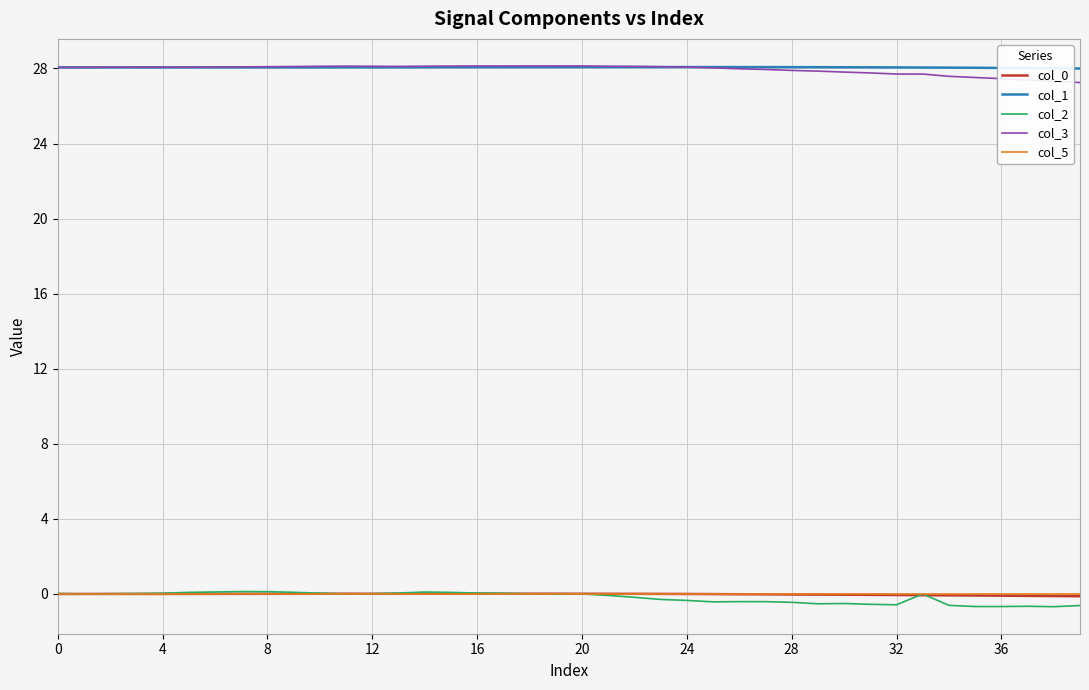

After their last crossing, which series has the higher values: col_3 or col_1?

col_1